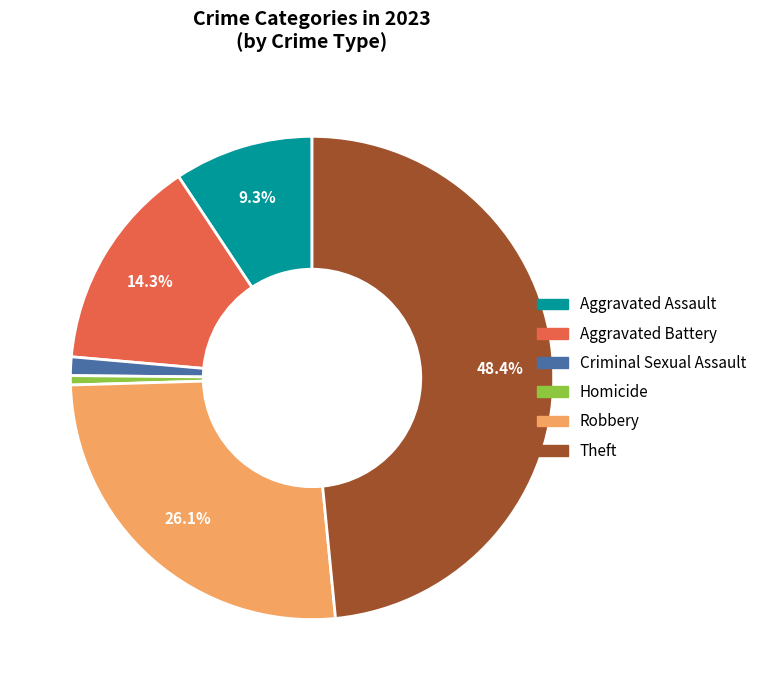

To the nearest percent, what is the average slice percentage?

17%